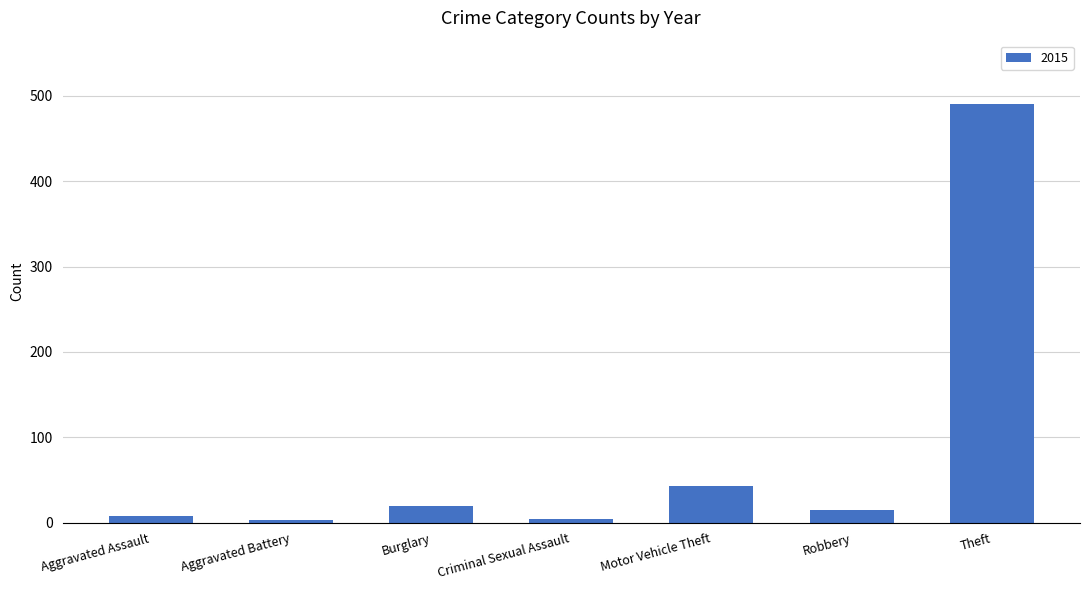

What is the ratio of the value at Robbery to the value at Burglary?

0.8